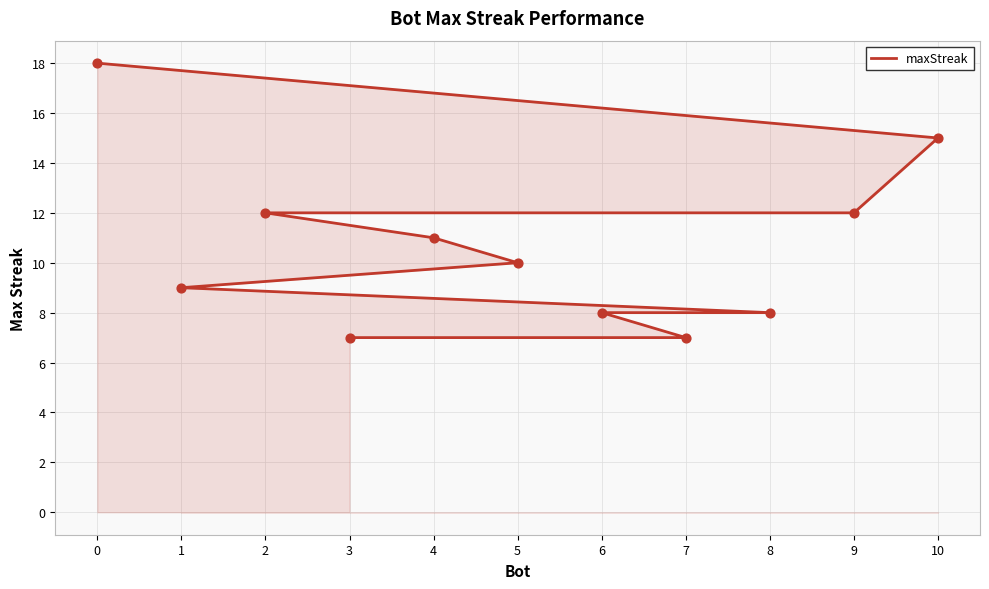

What is the ratio of the value at 8 to the value at 4?

0.7